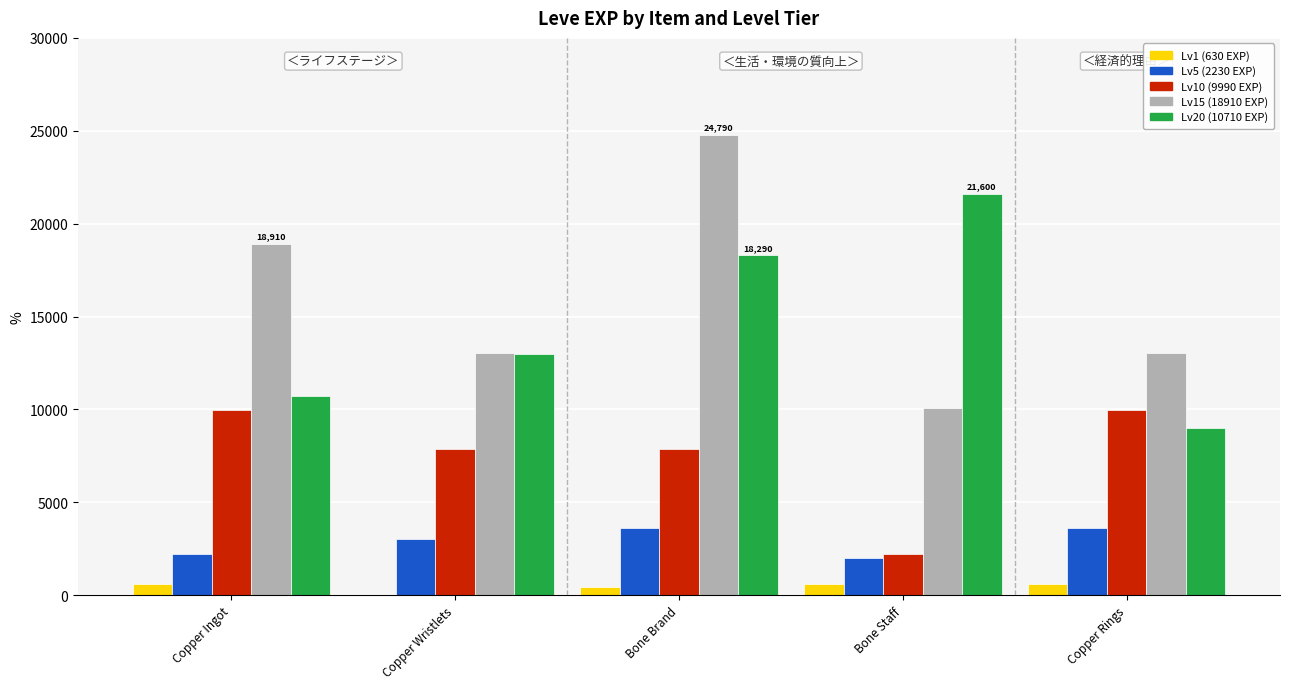

Reading left to right, what are all the values shown in this chart?

Lv1 (630 EXP): Copper Ingot=630	Copper Wristlets=1	Bone Brand=450	Bone Staff=630	Copper Rings=630
Lv5 (2230 EXP): Copper Ingot=2230	Copper Wristlets=3040	Bone Brand=3600	Bone Staff=1980	Copper Rings=3600
Lv10 (9990 EXP): Copper Ingot=9990	Copper Wristlets=7880	Bone Brand=7880	Bone Staff=2230	Copper Rings=9990
Lv15 (18910 EXP): Copper Ingot=18910	Copper Wristlets=13040	Bone Brand=24790	Bone Staff=10100	Copper Rings=13040
Lv20 (10710 EXP): Copper Ingot=10710	Copper Wristlets=12960	Bone Brand=18290	Bone Staff=21600	Copper Rings=8990